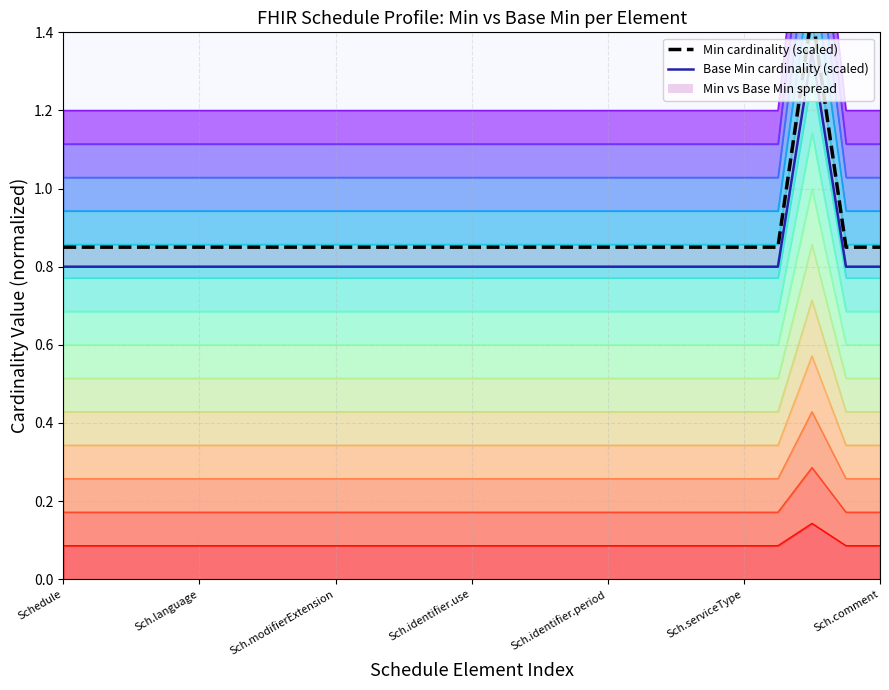

At how many categories does at least one series exceed 1?

25